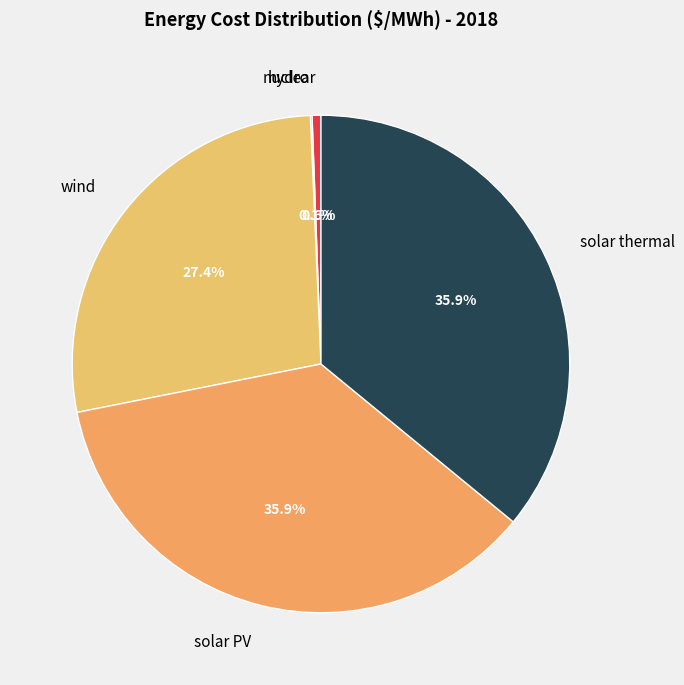

The solar thermal slice represents 47% of the pie. True or false?

False